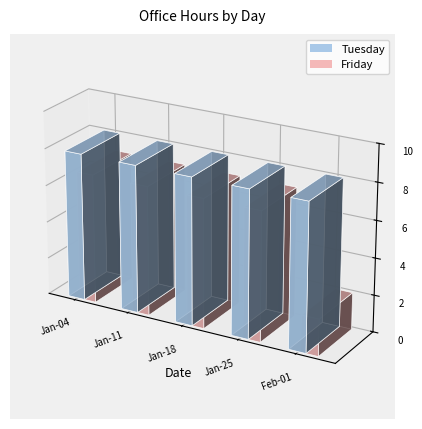

At 2022-01-25, list the series in order from largest to smallest.

Tuesday, Friday